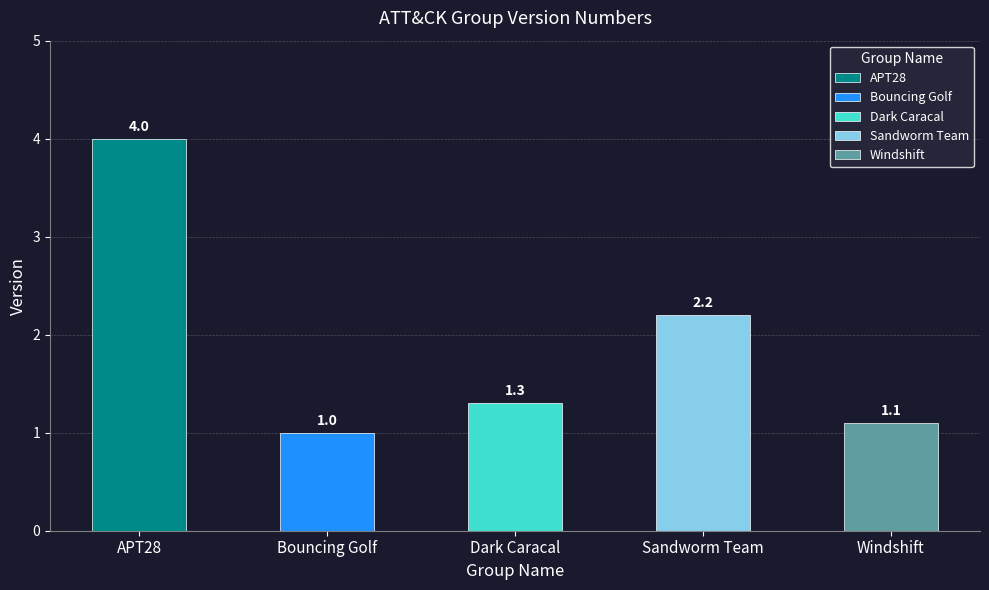

What is the approximate value at Dark Caracal?

1.3